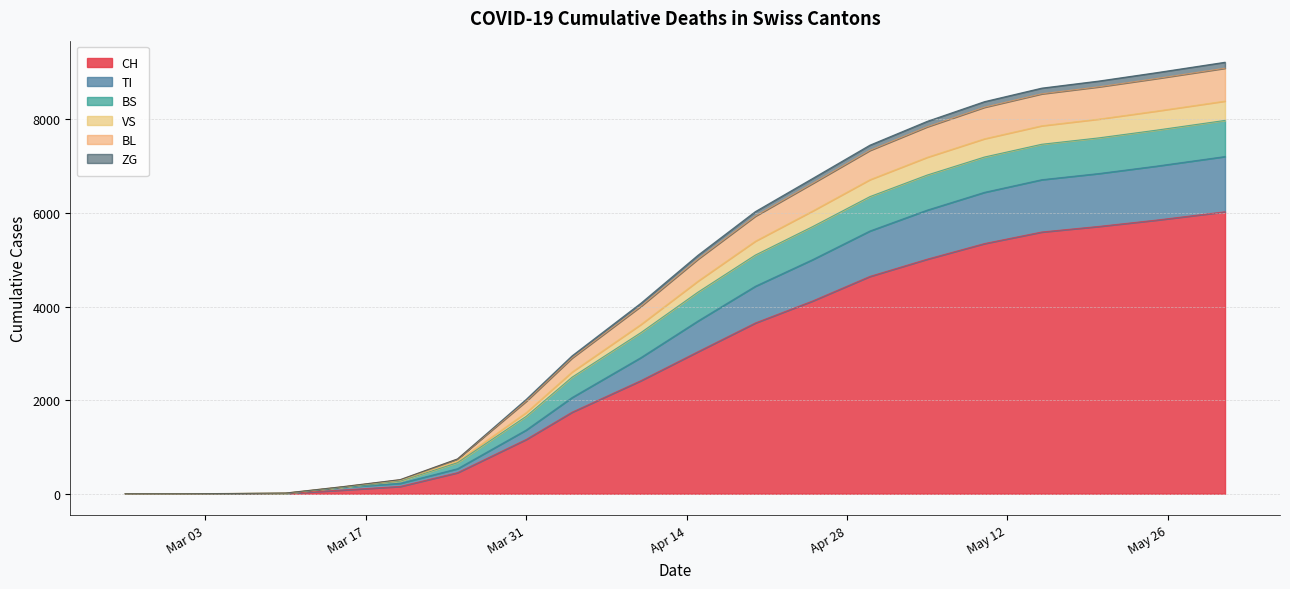

What are all the series names shown in the legend?

CH, TI, BS, VS, BL, ZG